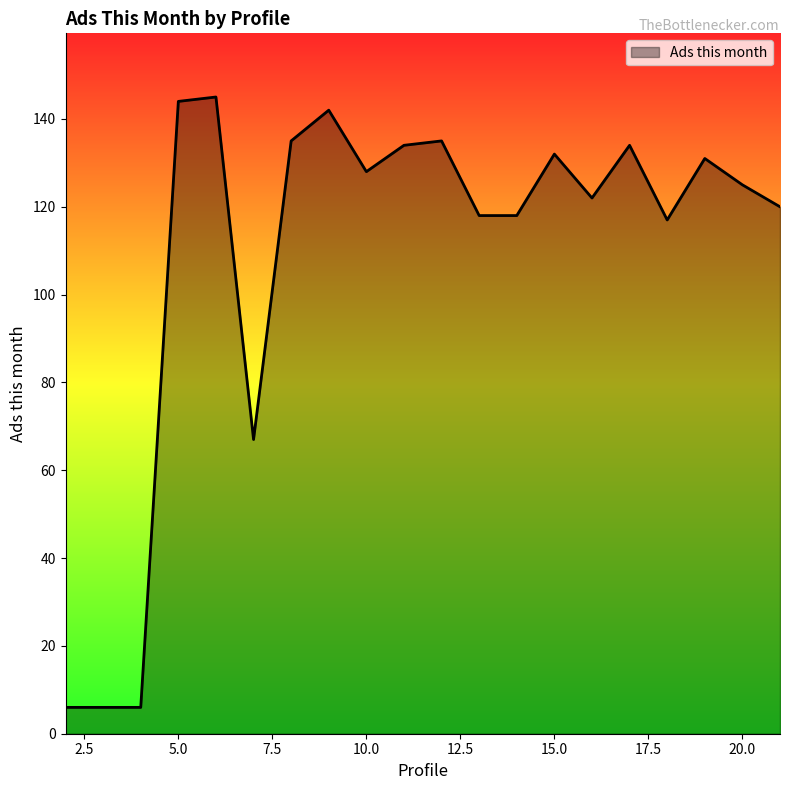

What is the difference between the maximum and minimum values?

139